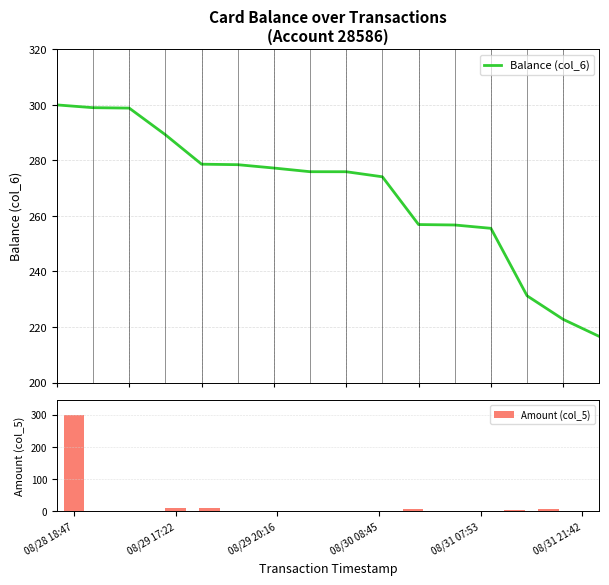

Does the chart contain any negative values?

No